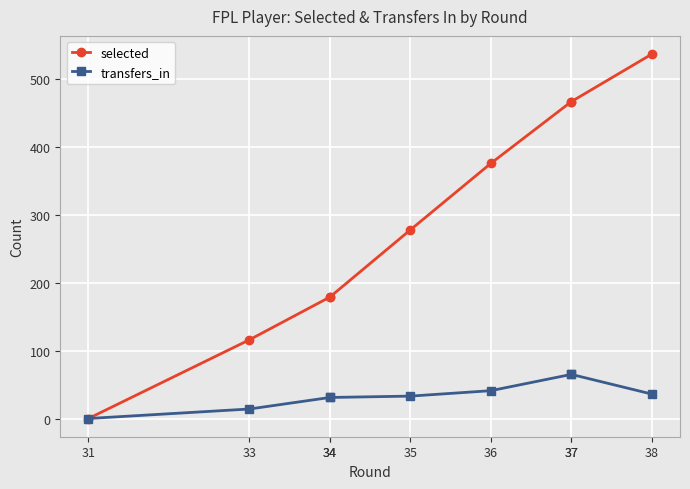

Rank the series by their maximum value, from lowest to highest.

transfers_in, selected